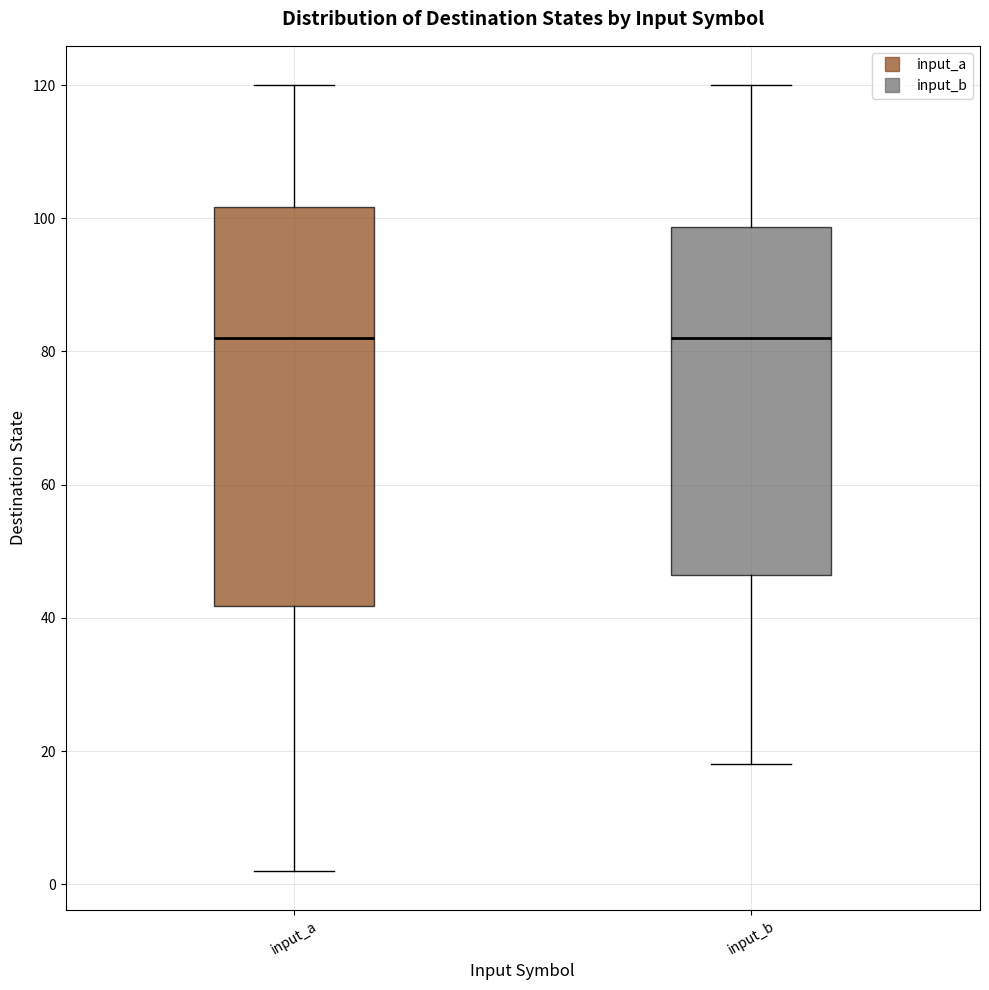

Reading left to right, read every box against the y-axis: the position of its median line, the range the box covers, and the ends of its whiskers. The values are not printed on the chart, so give them approximately, as read against the axis.

input_a: median 82, box 42 to 102, whiskers 2 to 120
input_b: median 82, box 46 to 98, whiskers 18 to 120